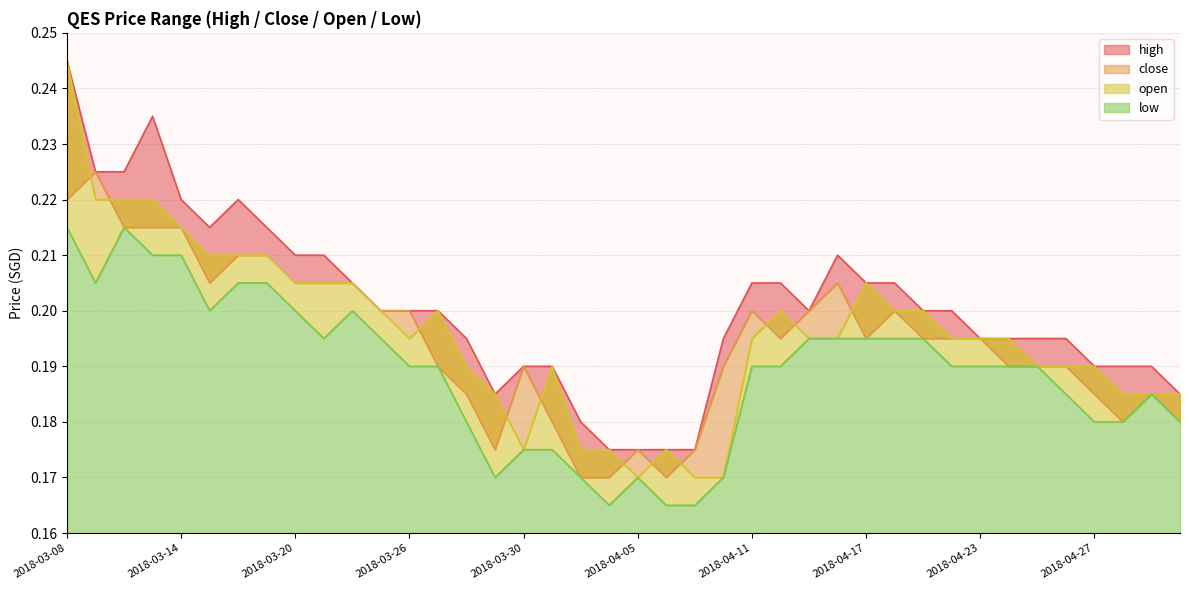

How many distinct data groups are displayed?

4